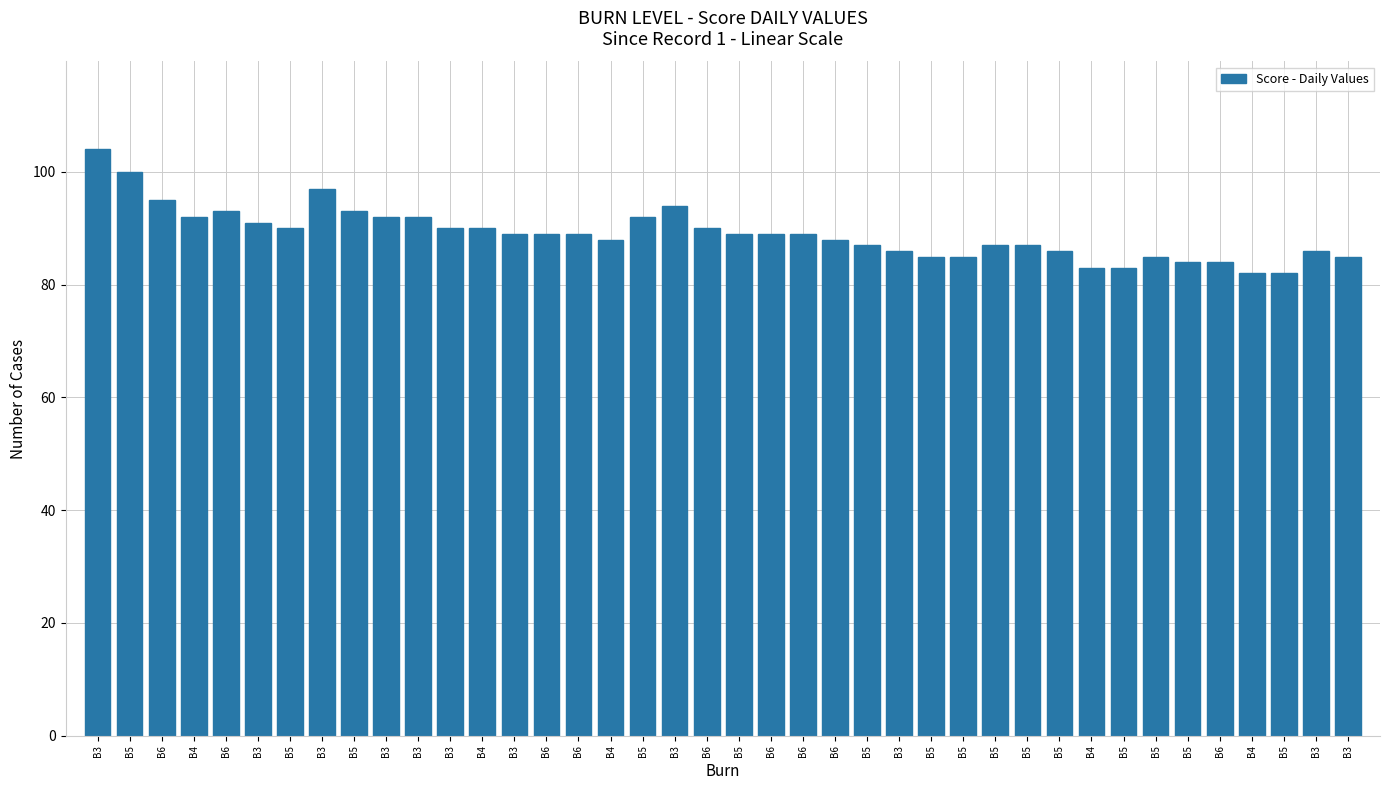

How many distinct data groups are displayed?

1